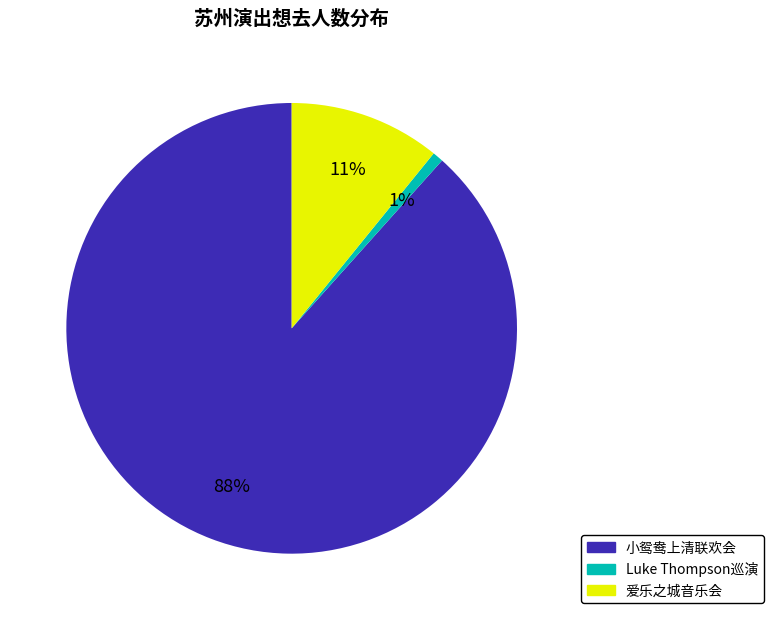

Does any single category account for the majority?

Yes